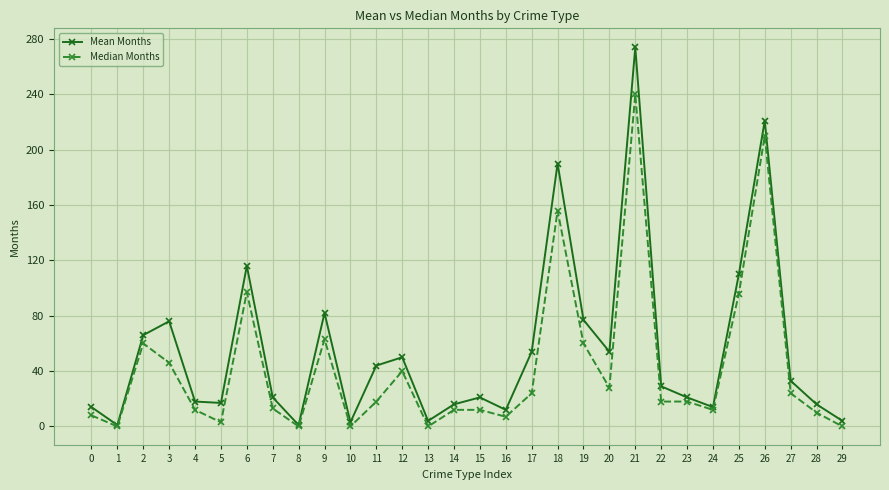

At which category does Mean Months reach its first local peak?

3